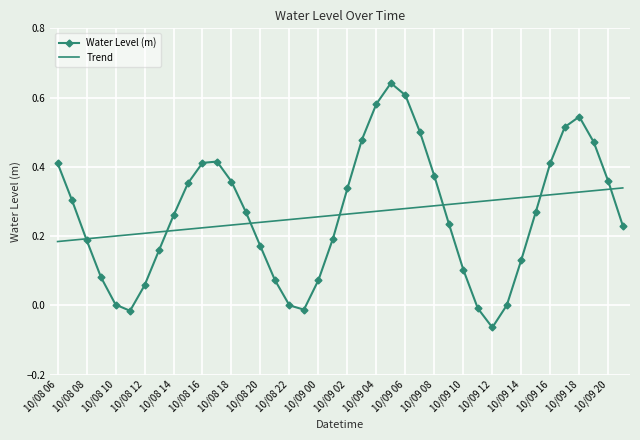

List the series in order of their peak value, lowest first.

Trend, Water Level (m)